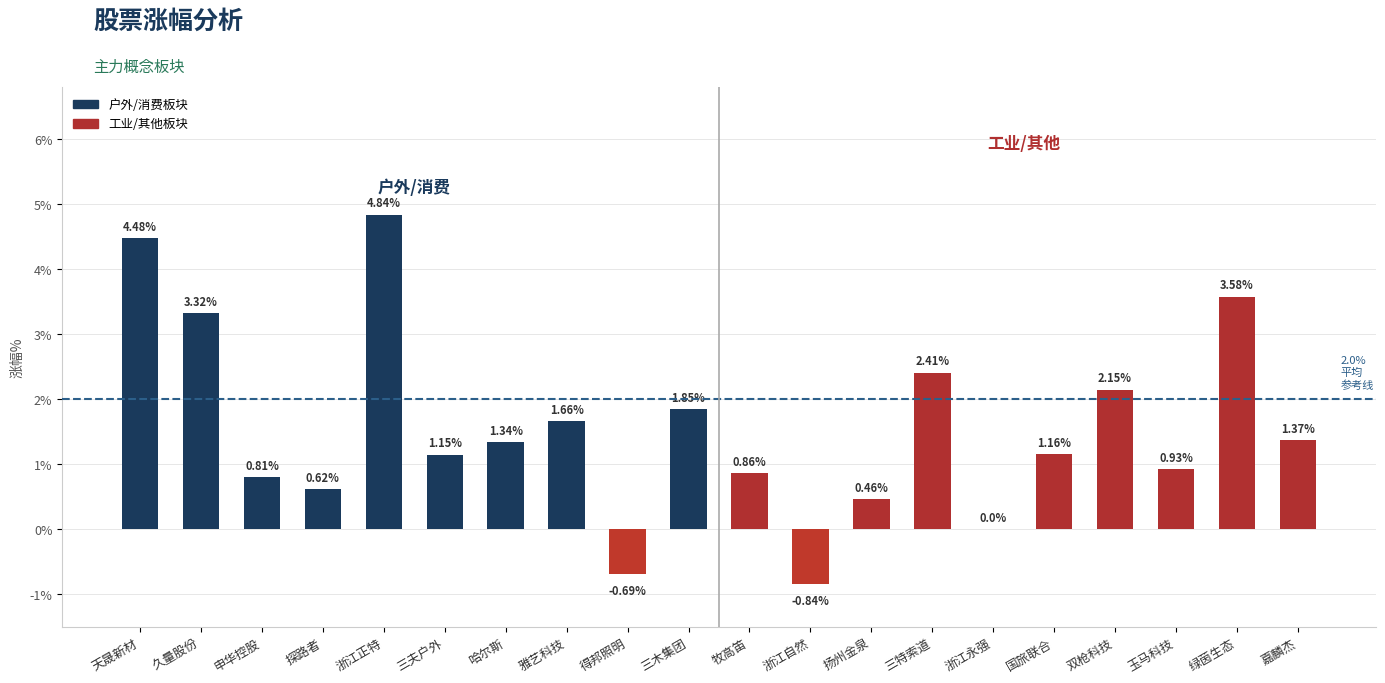

At which category does the chart reach its peak across all series?

浙江正特